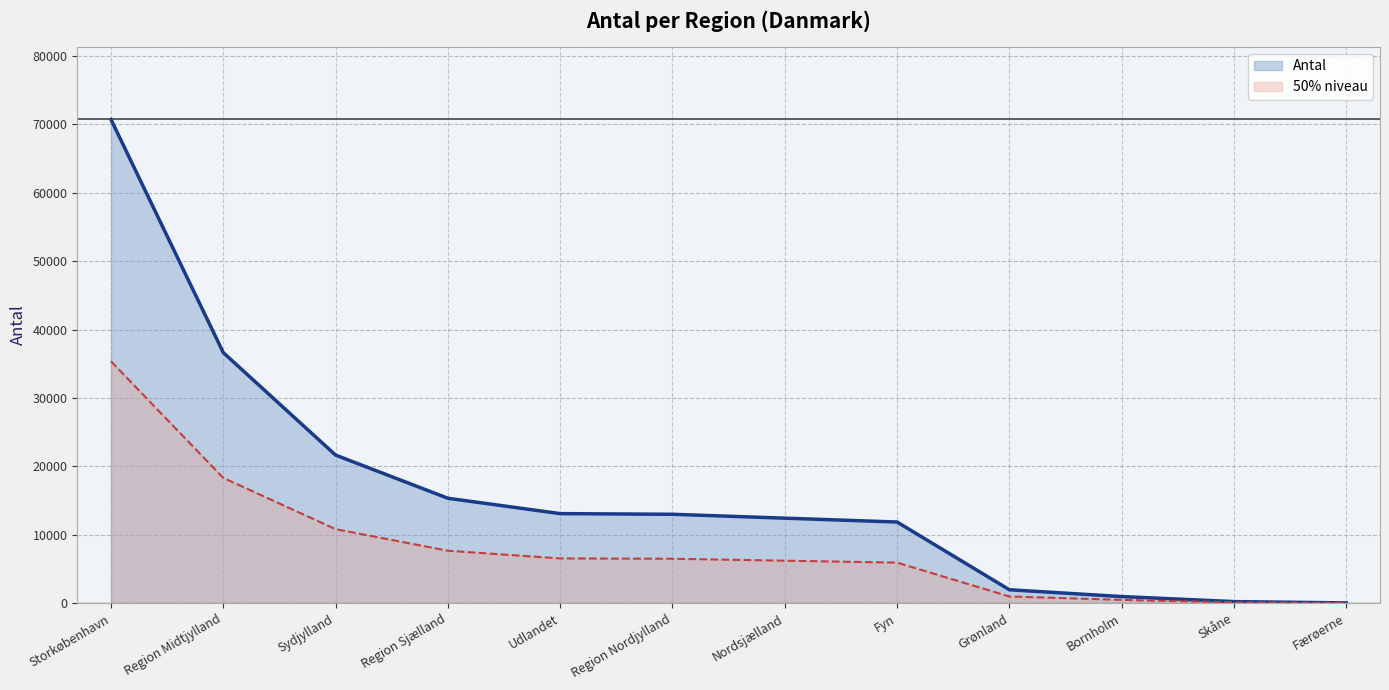

Read the value at Region Midtjylland.

36627